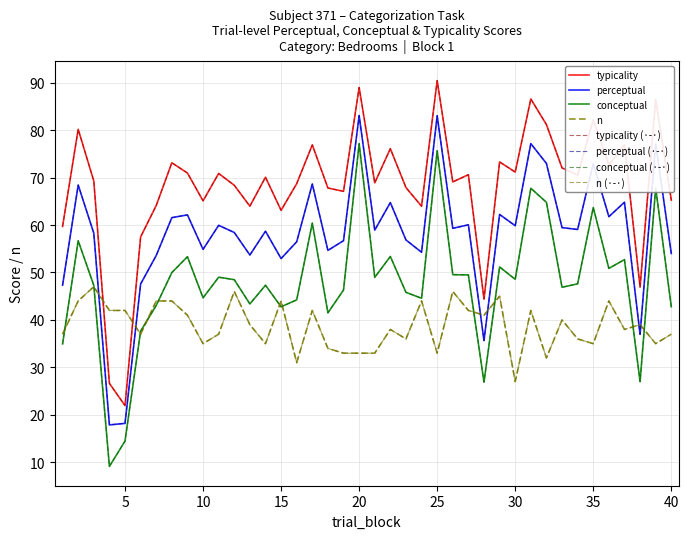

Is this an area chart (filled region under the line)?

No